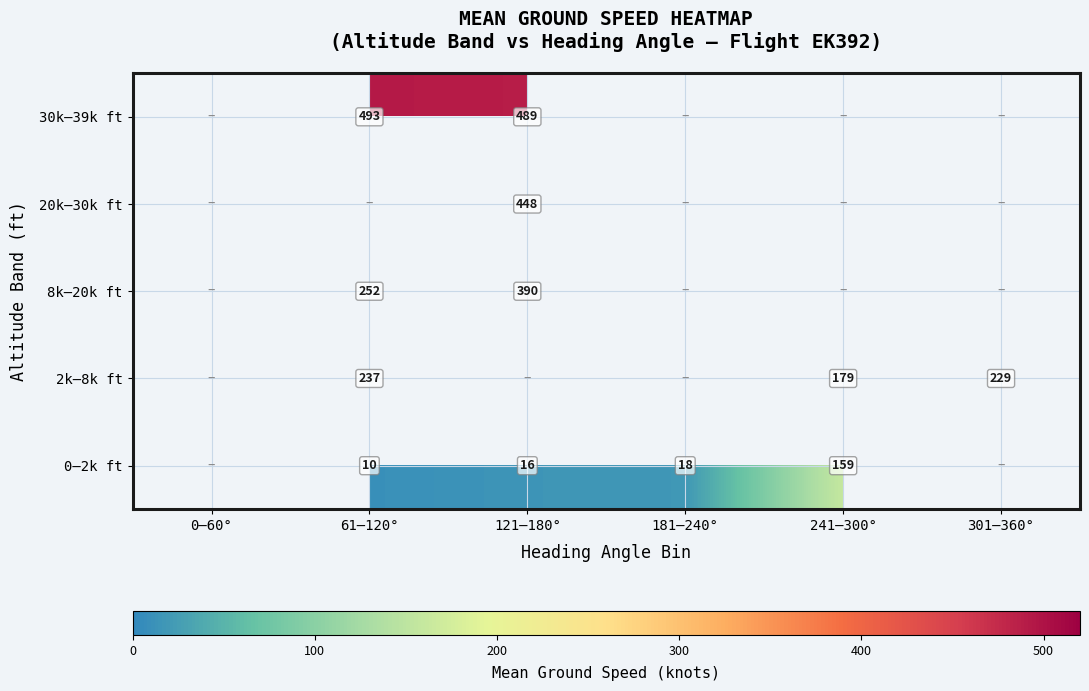

The value of 0–2k ft at 61–120° is 10.0. True or false?

True